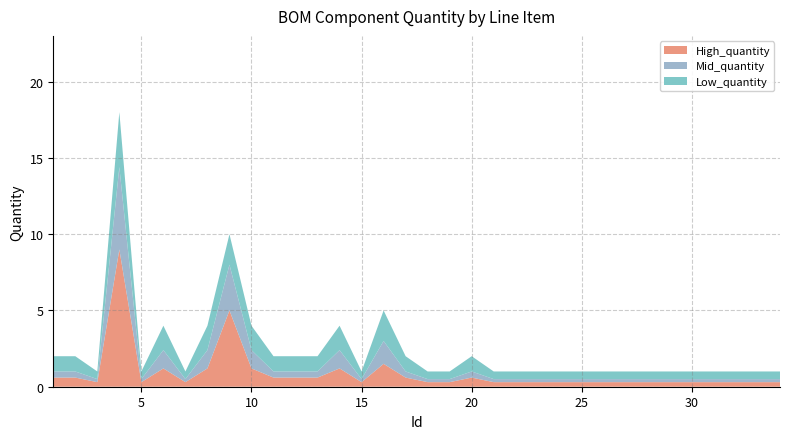

Reading left to right, what are all the values shown in this chart?

1=2	2=2	3=1	4=18	5=1	6=4	7=1	8=4	9=10	10=4	11=2	12=2	13=2	14=4	15=1	16=5	17=2	18=1	19=1	20=2	21=1	22=1	23=1	24=1	25=1	26=1	27=1	28=1	29=1	30=1	31=1	32=1	33=1	34=1